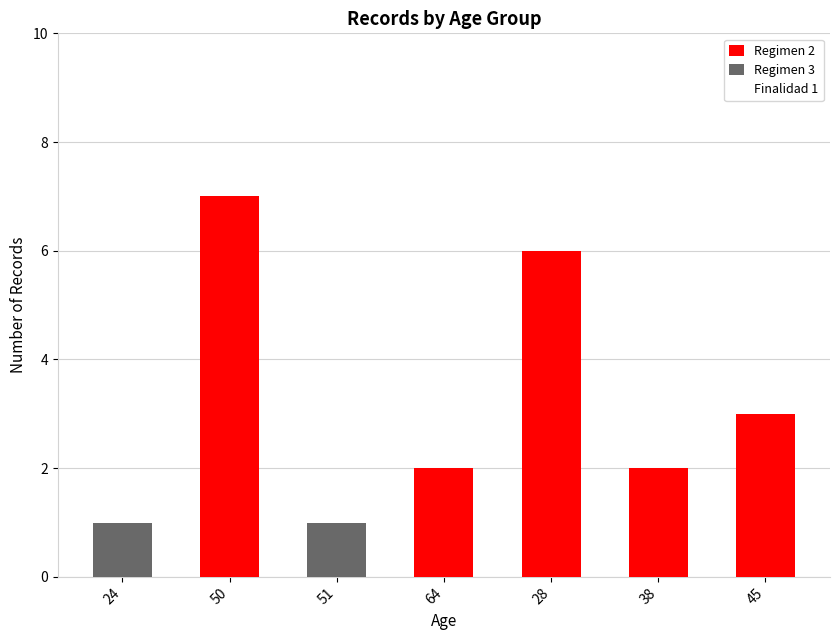

The value of Regimen 2 at 64 is 2. True or false?

True